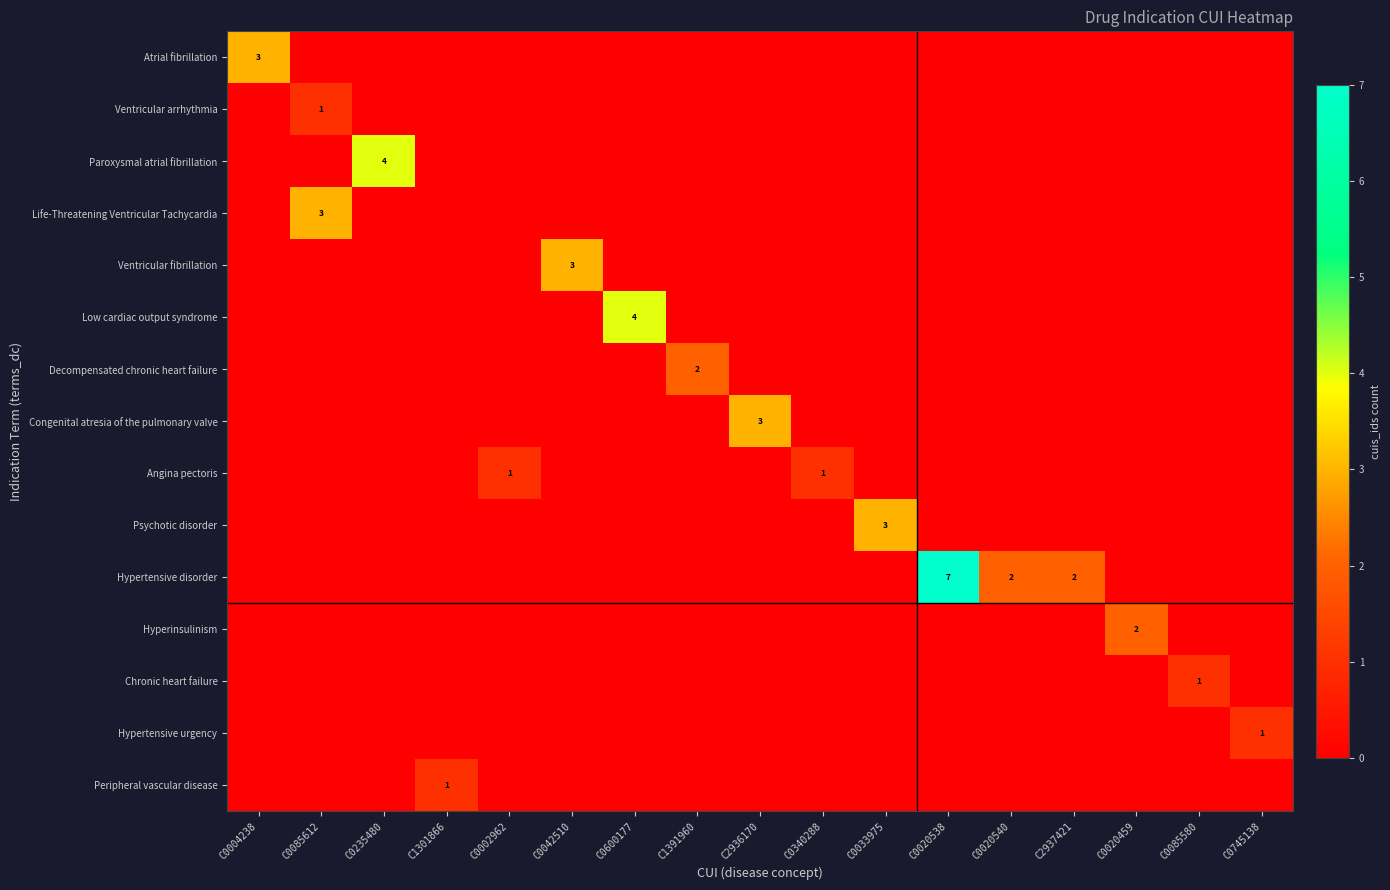

The Low cardiac output syndrome series shows 3 at C0600177. True or false?

False